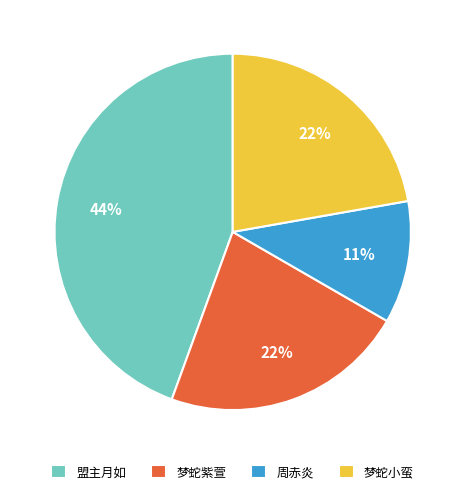

To the nearest percent, what is the difference between the largest and smallest slice percentages?

33%